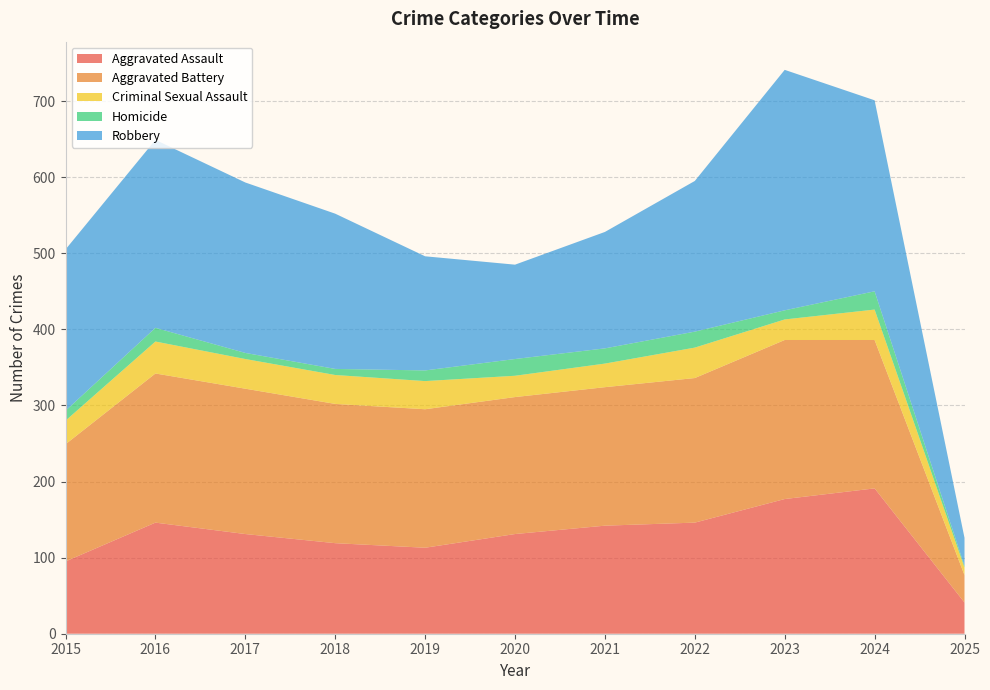

Reading right to left, extract all data points from this chart.

Aggravated Assault: 2025=41	2024=191	2023=177	2022=146	2021=142	2020=131	2019=113	2018=119	2017=131	2016=146	2015=95
Aggravated Battery: 2025=36	2024=195	2023=209	2022=190	2021=182	2020=180	2019=182	2018=183	2017=191	2016=196	2015=154
Criminal Sexual Assault: 2025=10	2024=40	2023=27	2022=40	2021=31	2020=28	2019=37	2018=38	2017=39	2016=42	2015=31
Homicide: 2025=2	2024=24	2023=12	2022=21	2021=20	2020=22	2019=14	2018=8	2017=8	2016=18	2015=13
Robbery: 2025=37	2024=251	2023=316	2022=198	2021=153	2020=124	2019=150	2018=204	2017=224	2016=247	2015=212